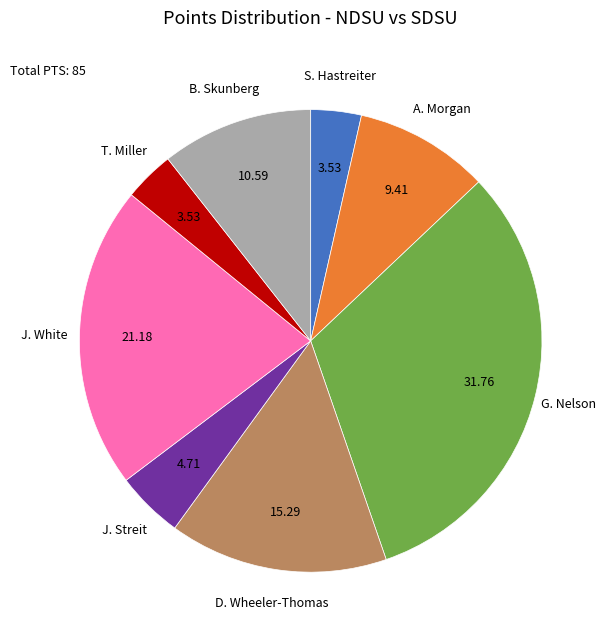

Is there a majority slice in this chart?

No